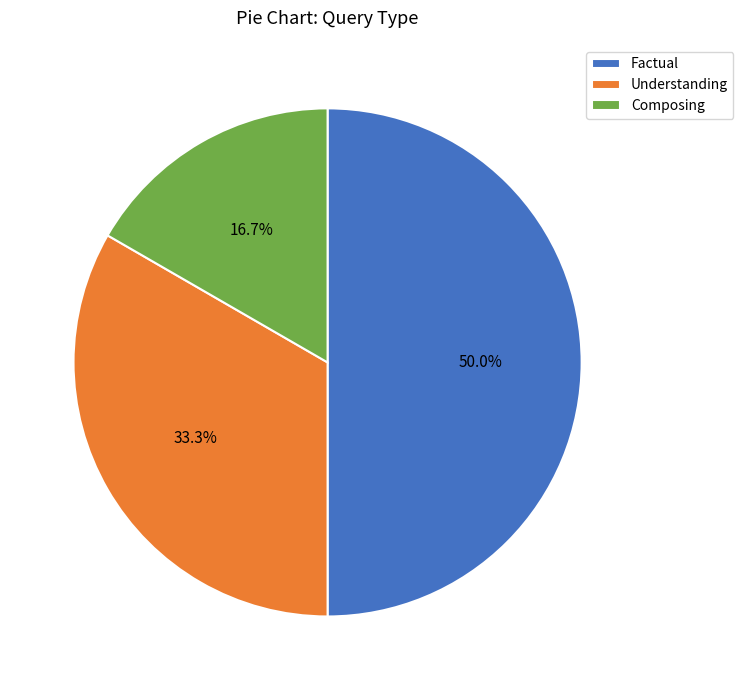

What is the largest slice in the pie chart?

Factual